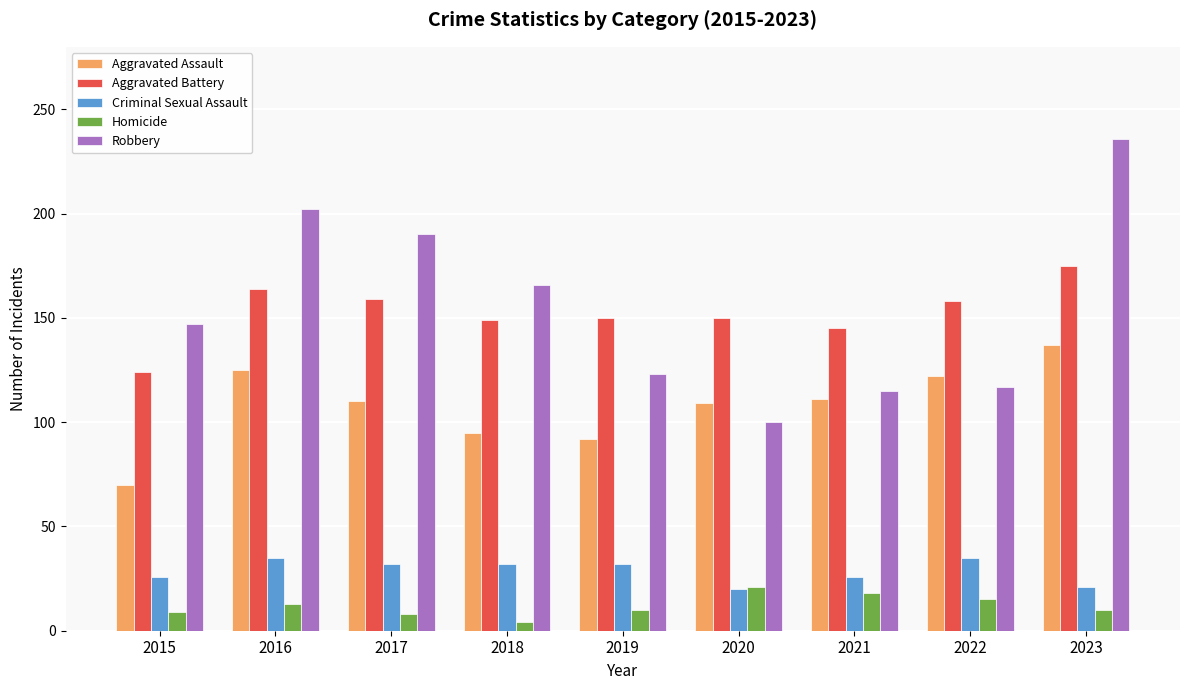

How many bars are there in each group?

5